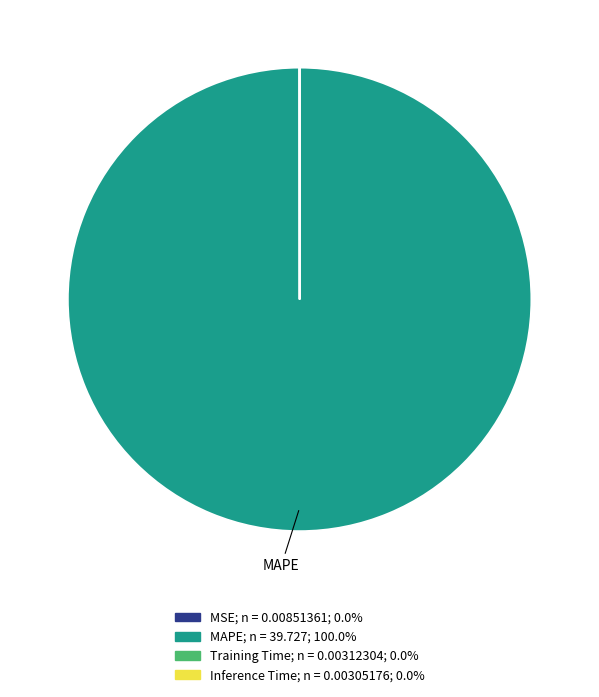

Is there a majority slice in this chart?

Yes